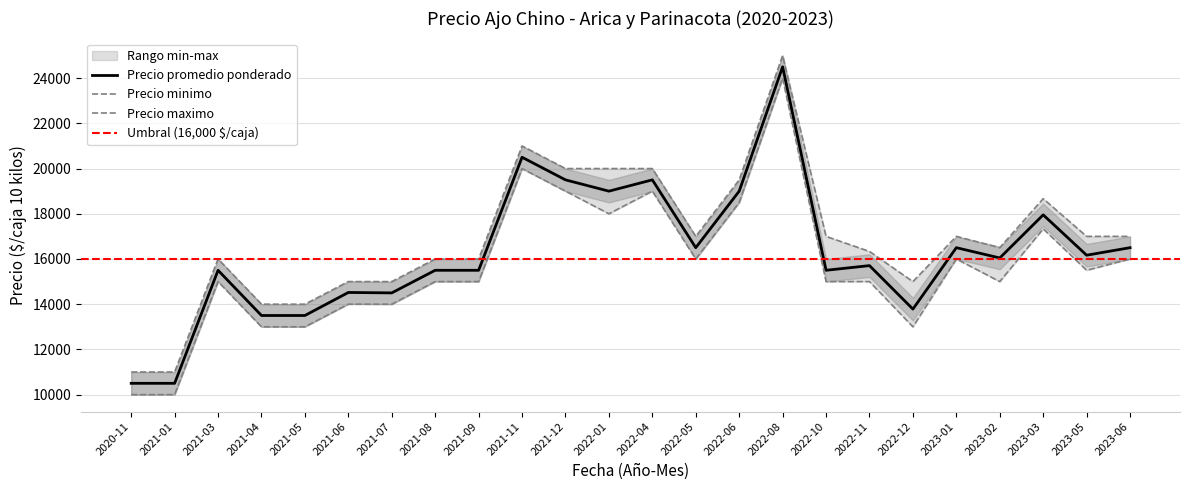

What position from the right is 2021-07?

18